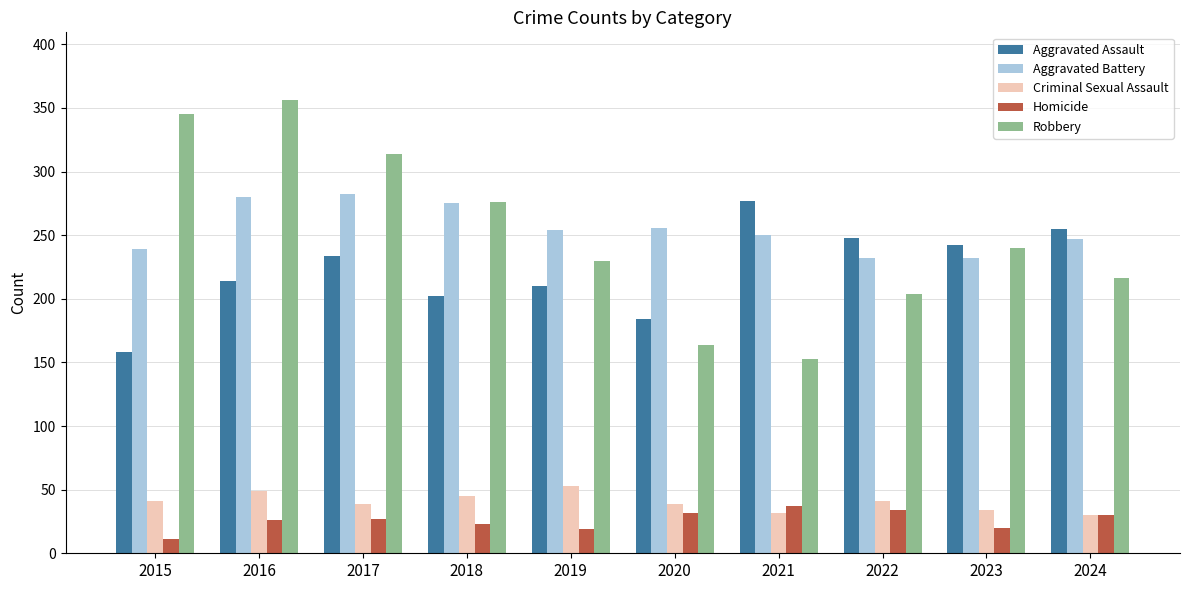

What is the total value across all series at 2022?

759